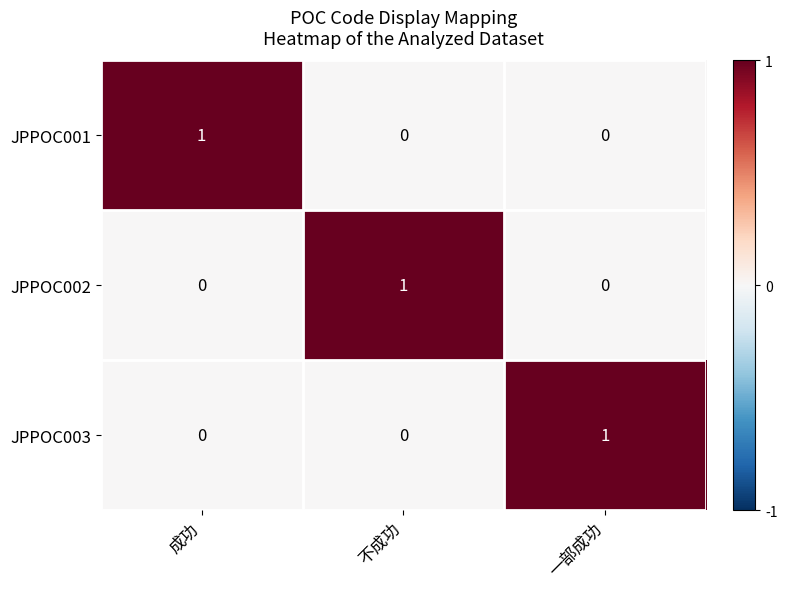

Is the value of JPPOC001 at 成功 greater than the value of JPPOC002 at 一部成功?

Yes